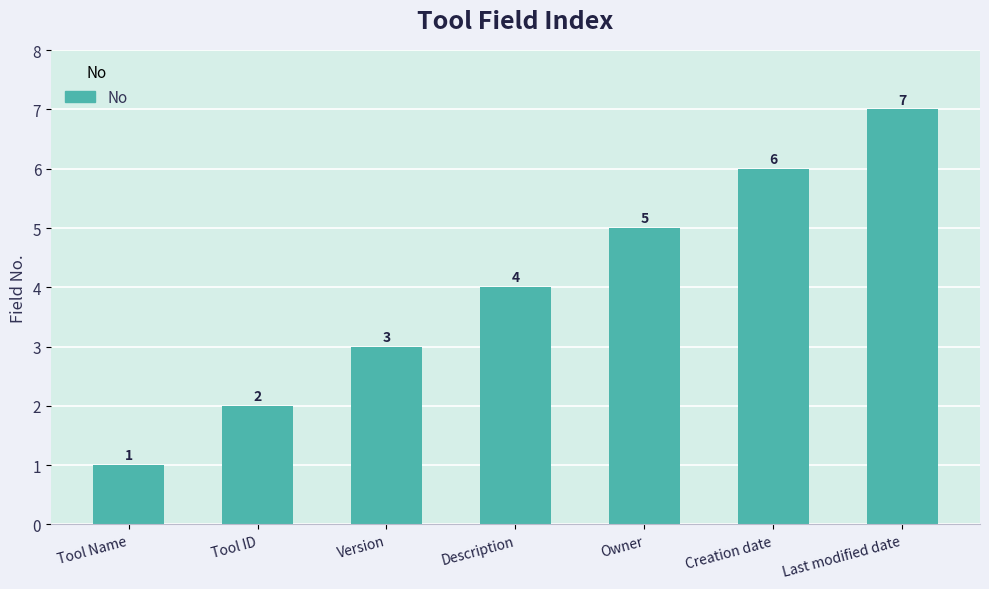

Approximately how many times larger is the value at Tool Name compared to Last modified date?

0.1